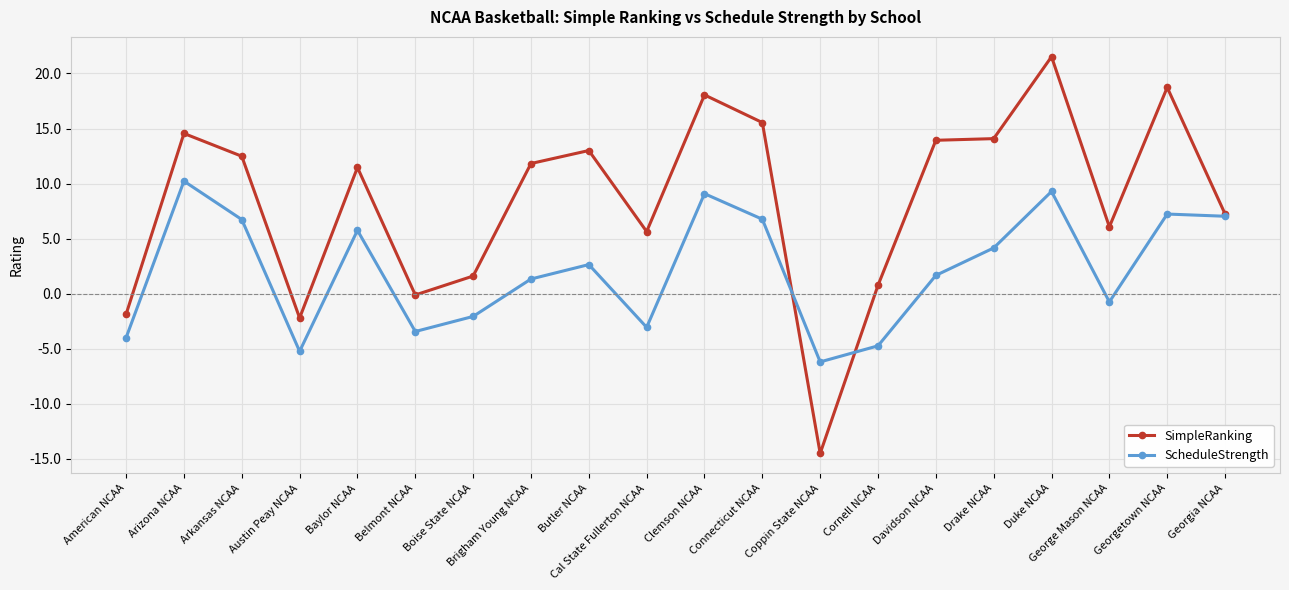

How many data points in ScheduleStrength are above 2?

10